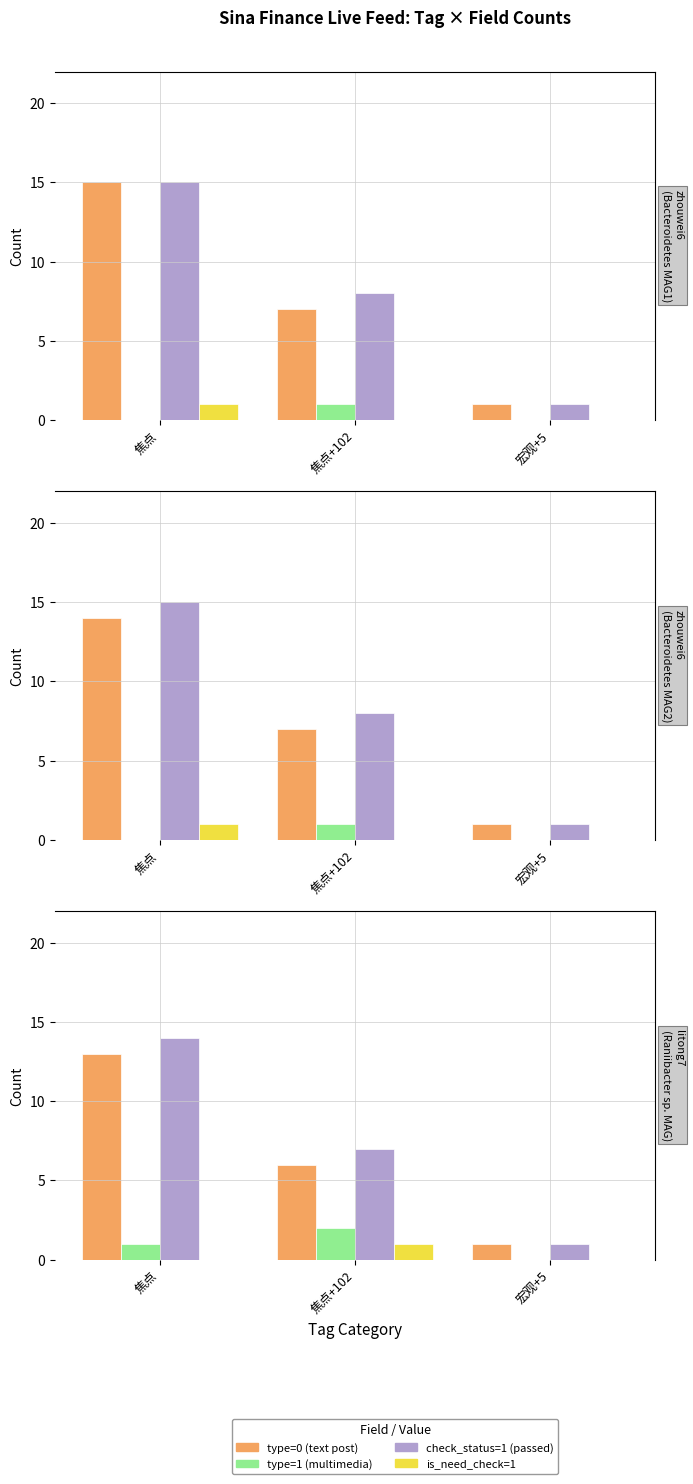

How many distinct data groups are displayed?

4